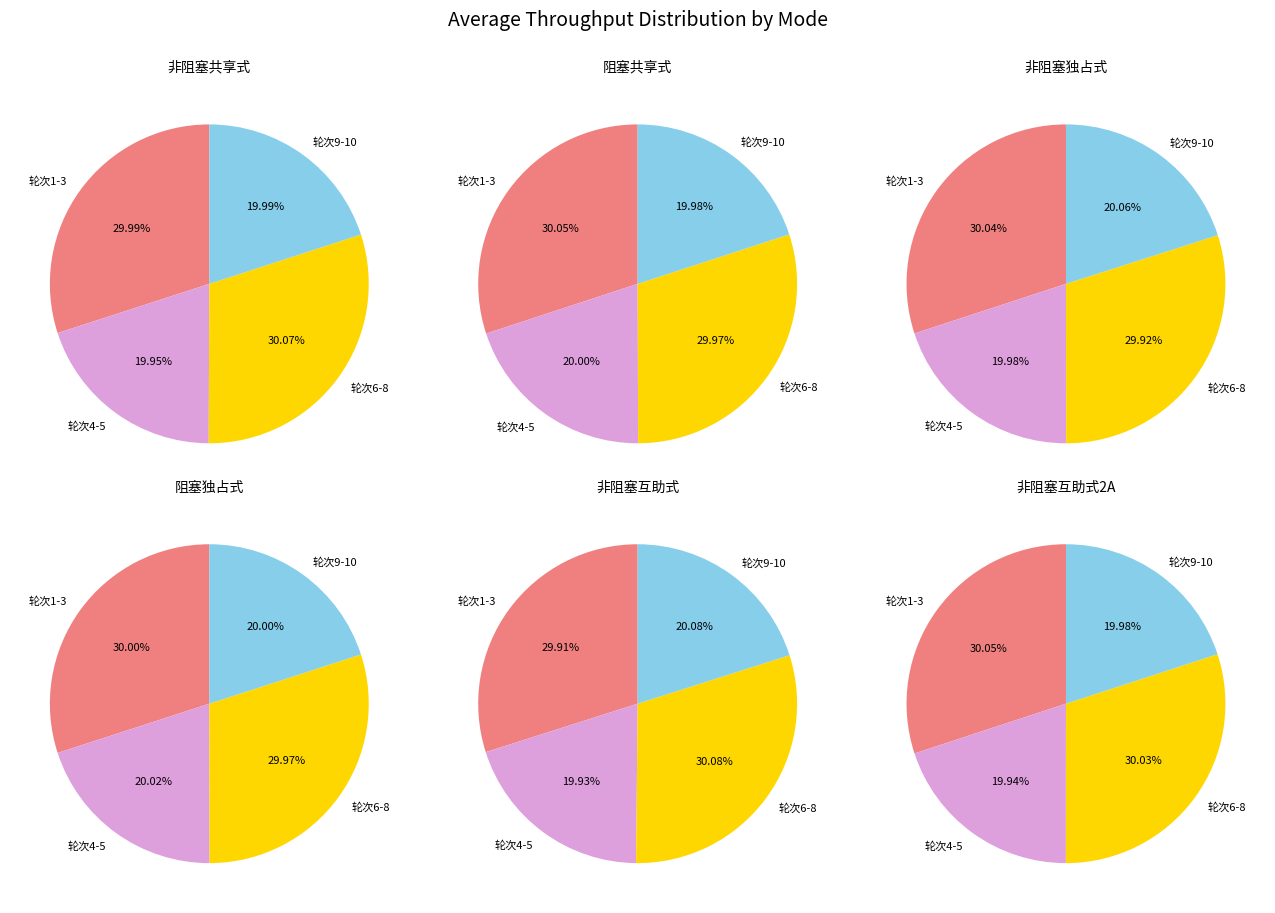

Combined, do 非阻塞互助式2A and 非阻塞独占式 account for over 50%?

No